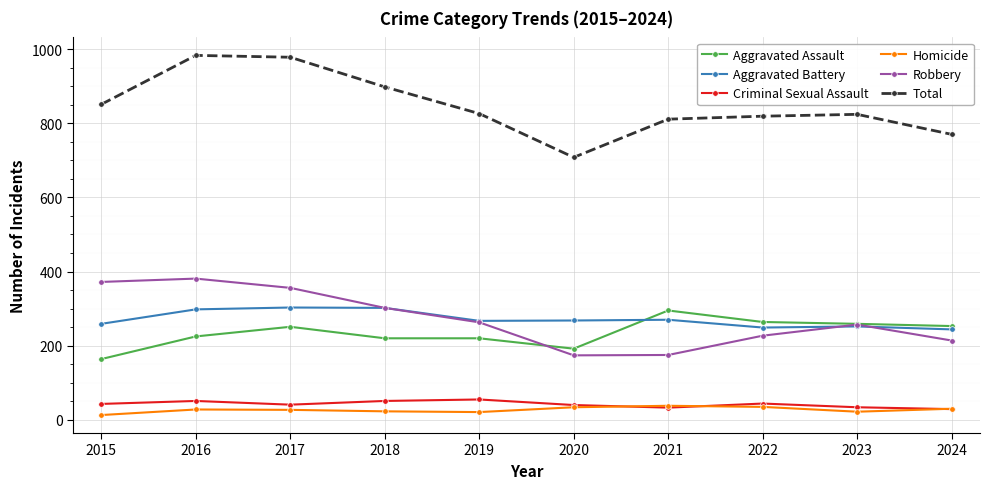

How many data points does each series have?

10